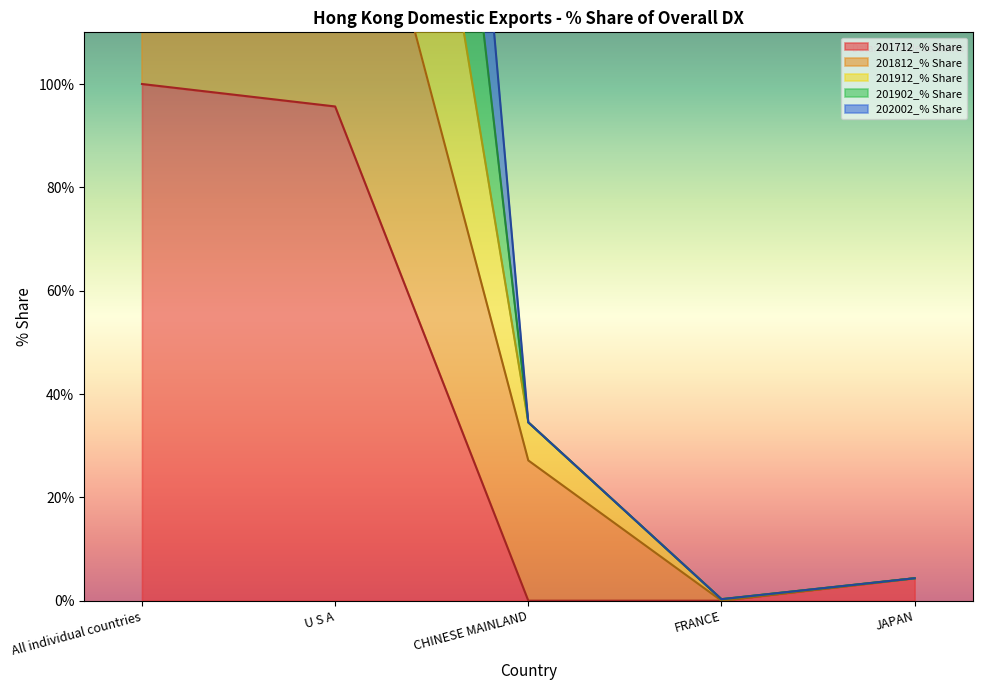

Does the chart have visible grid lines?

No